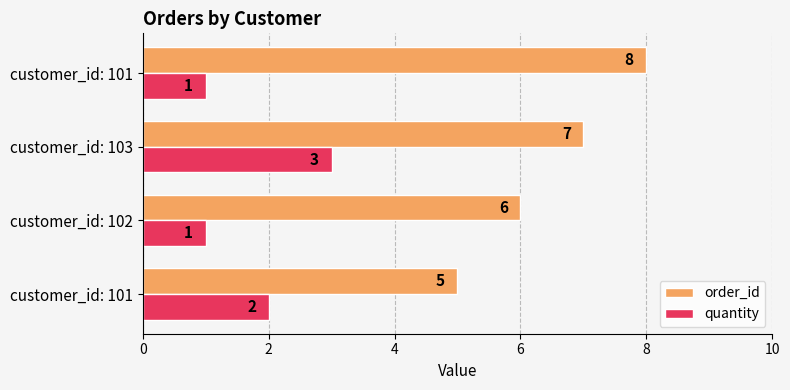

How many series are shown in this chart?

2